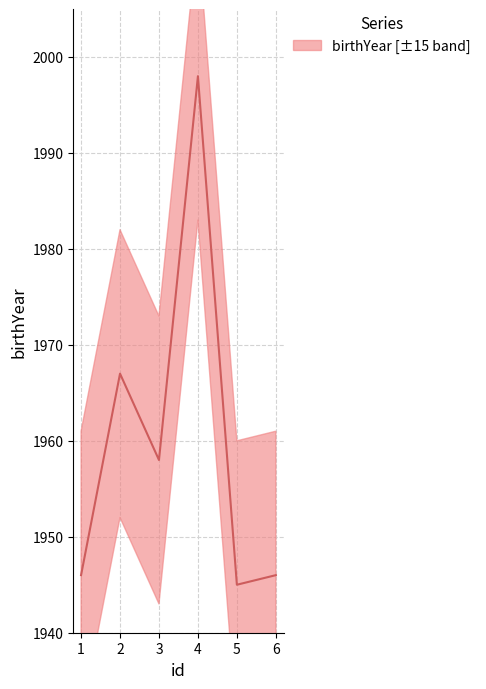

How many values are below 1958?

3